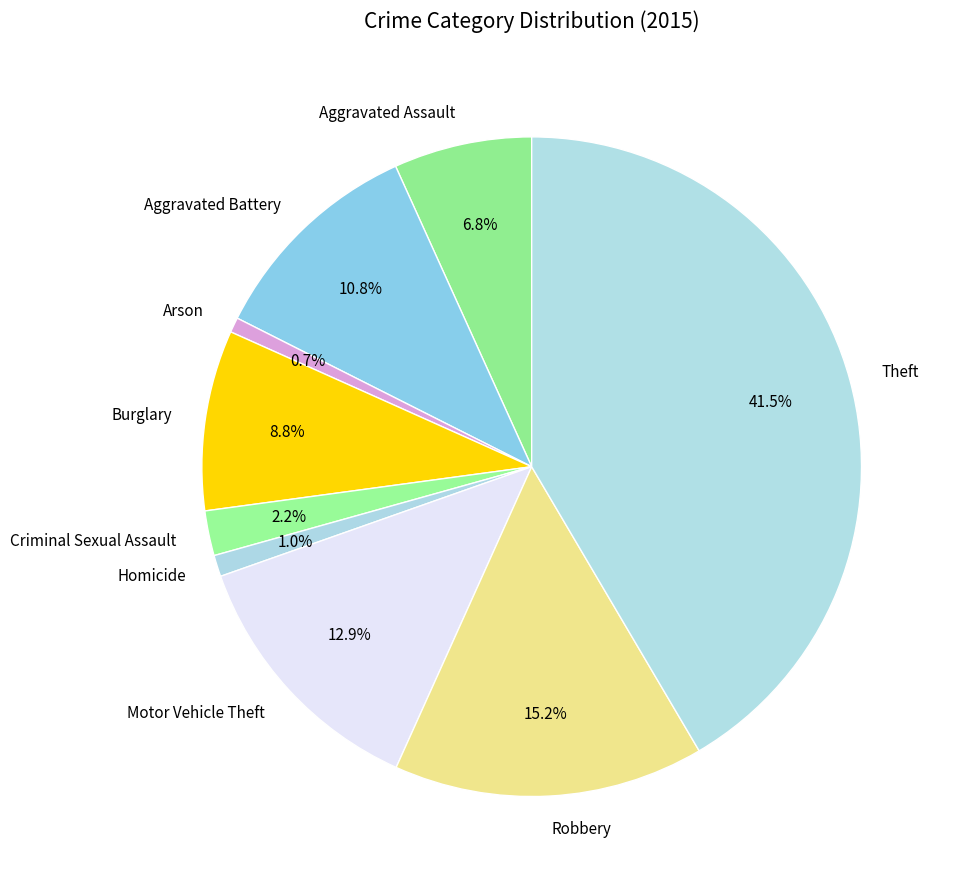

Does Criminal Sexual Assault account for over 50% of the chart?

No